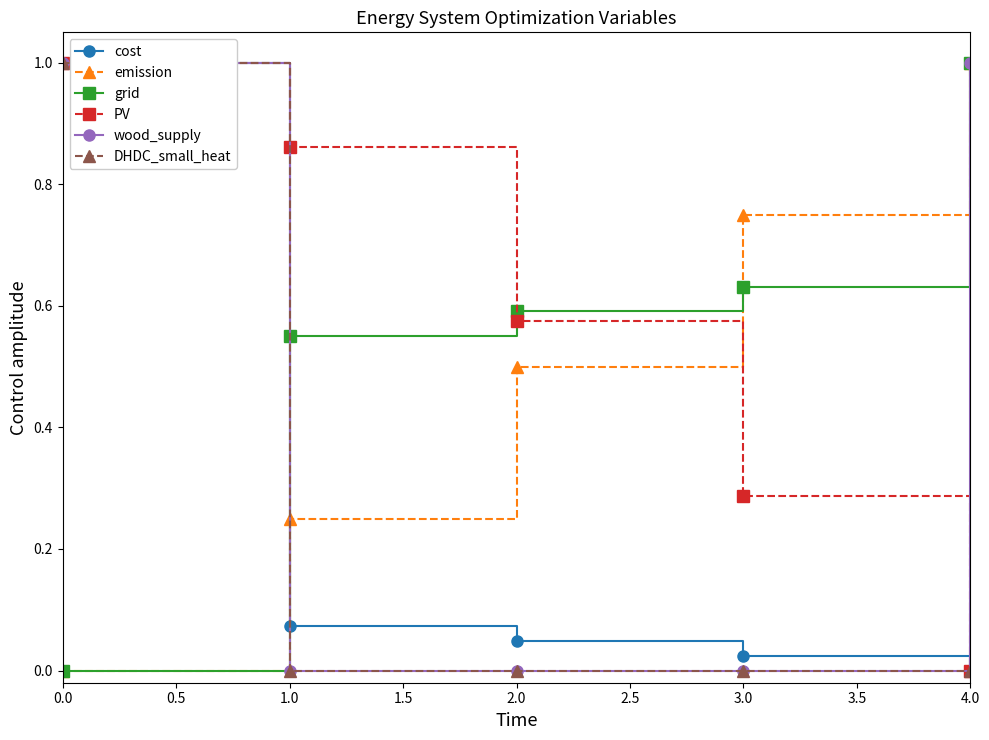

What is the spread (max minus min) of values at 4.0?

1.0